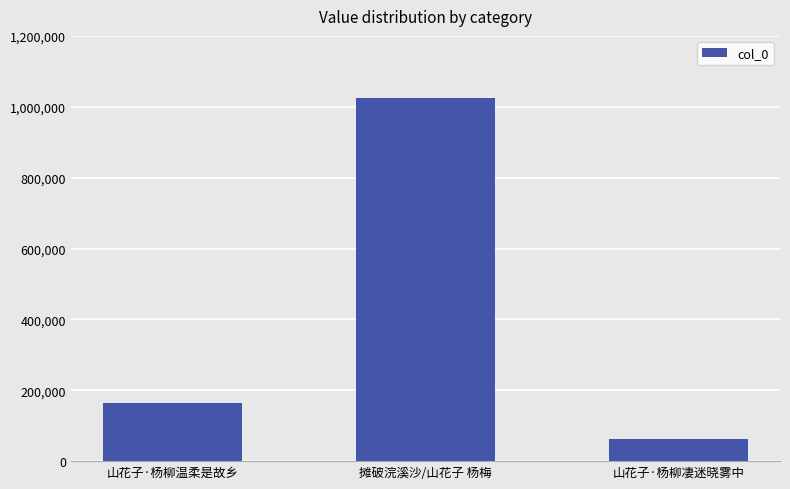

How many data points does each series have?

3